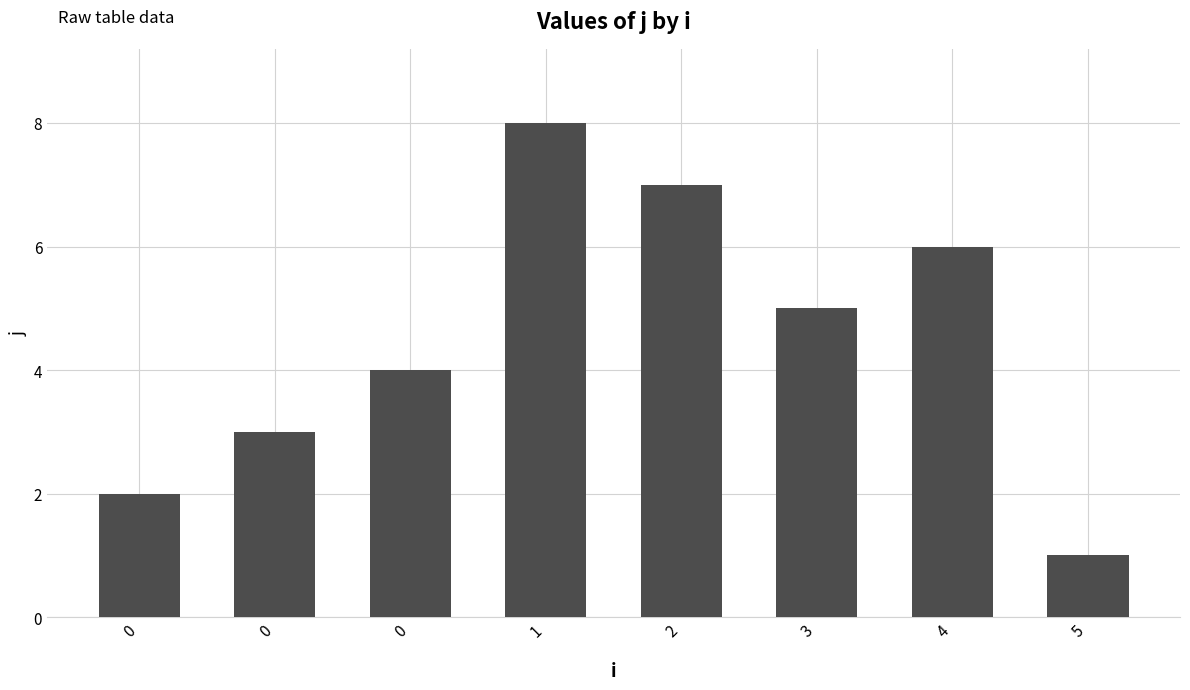

At which label does the data first exceed 5?

1